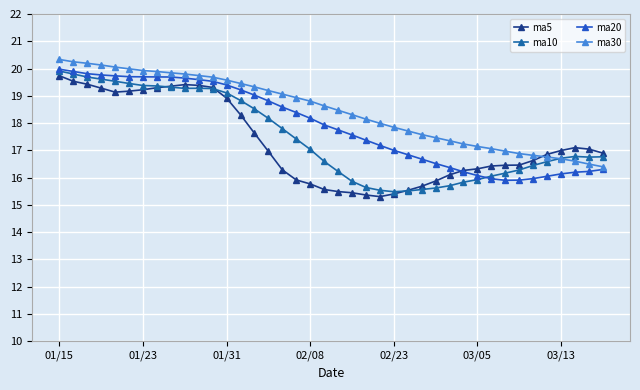

What is the value of the ma30 point at the 16th from the left?

19.2